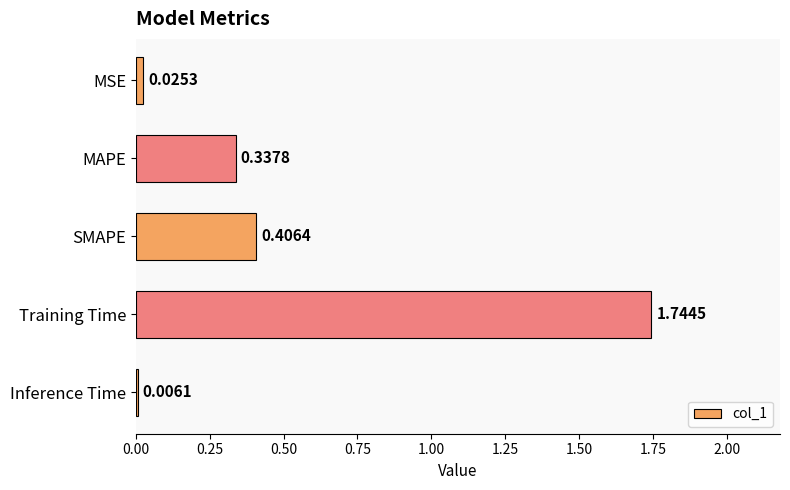

What is the sum of all values?

2.5